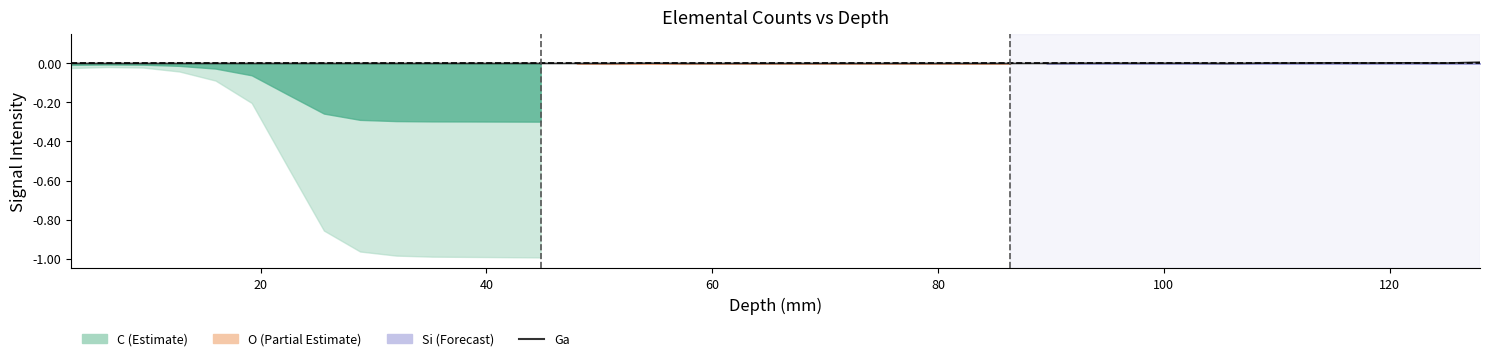

The value at 8 is 0.0. True or false?

True